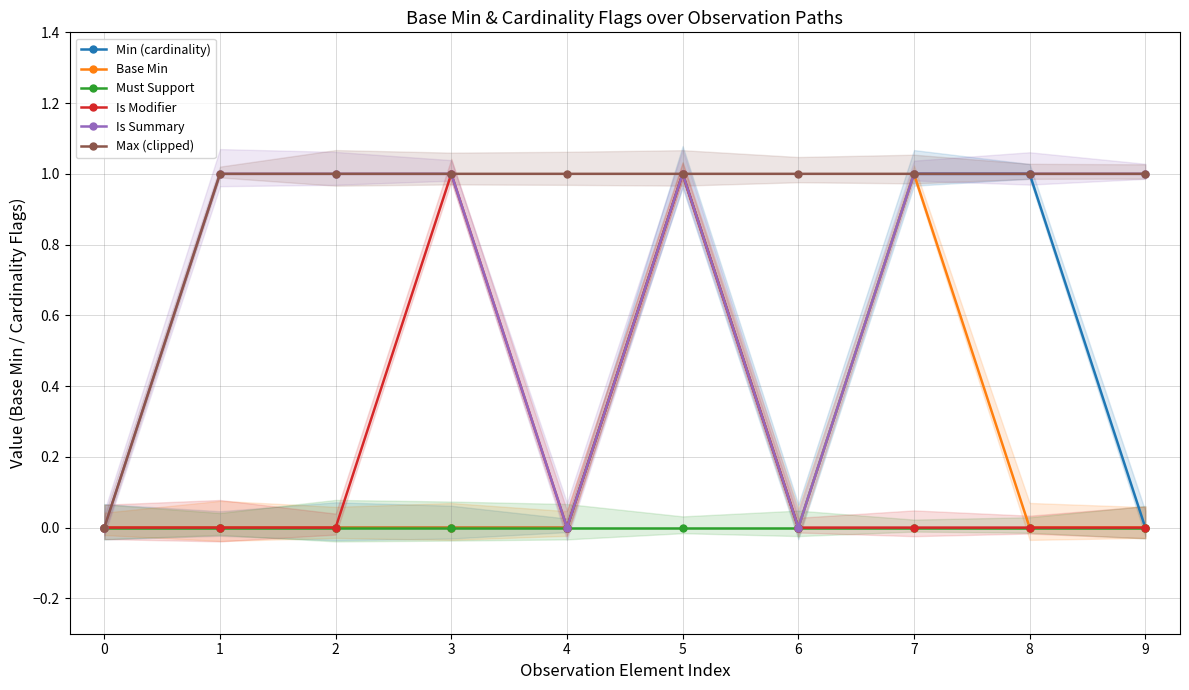

What is the difference between the maximum and minimum values in the Is Modifier series?

1